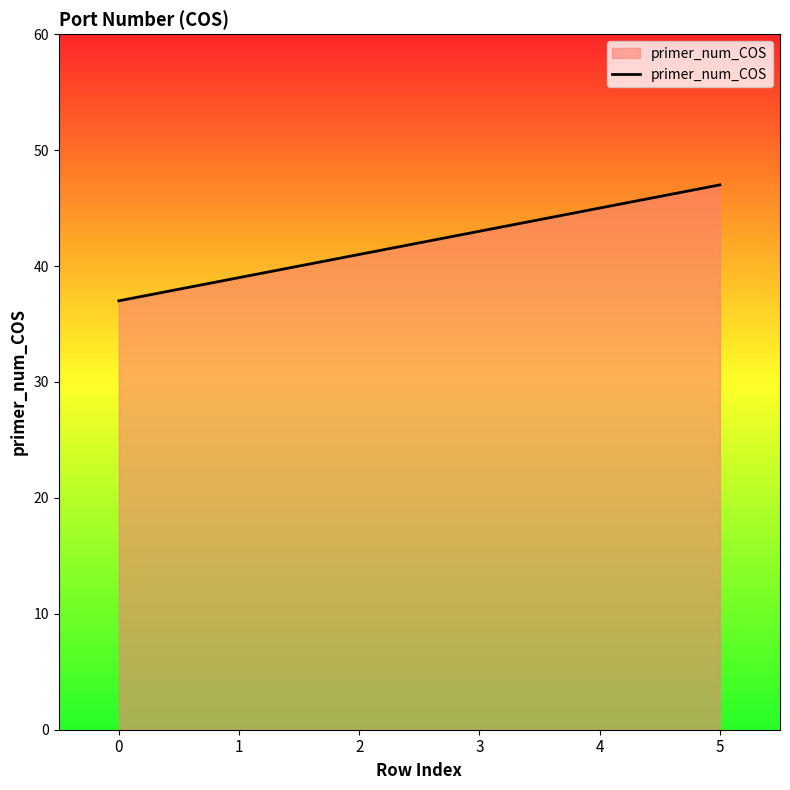

The value at 0 is 37. True or false?

True